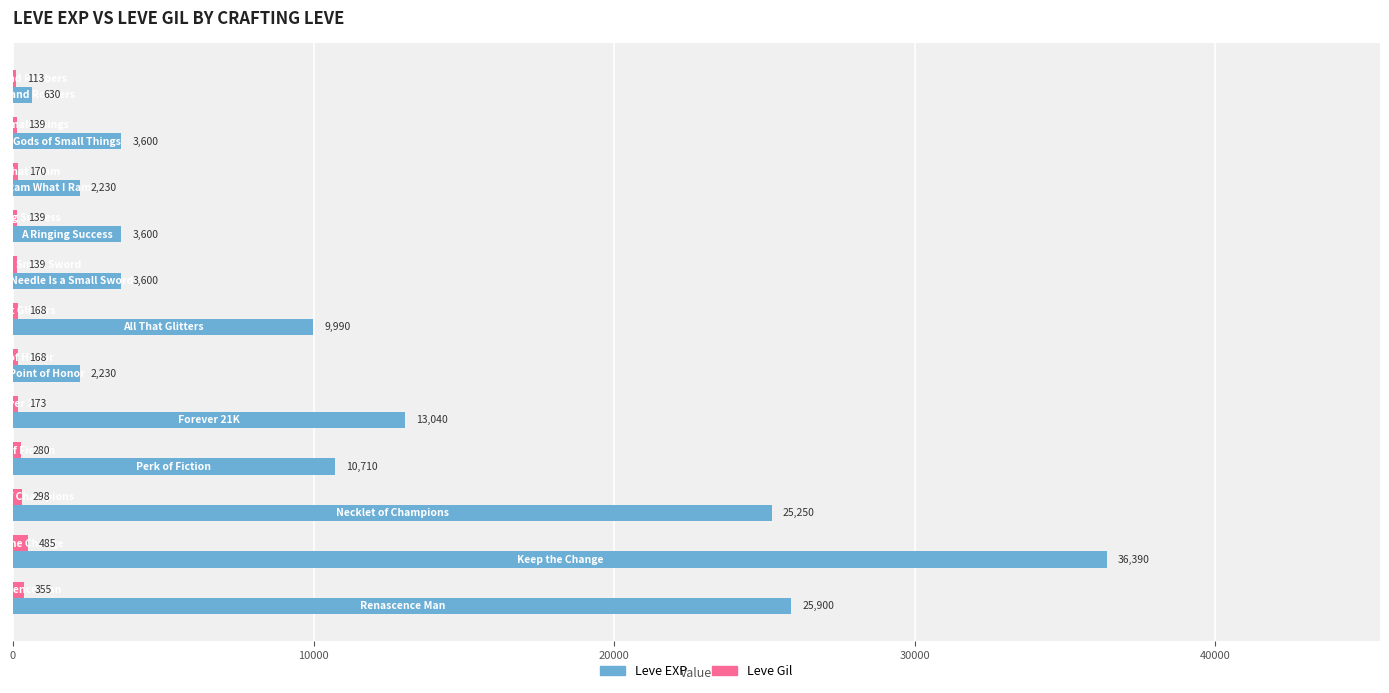

What is the sum of all Leve EXP values?

137170